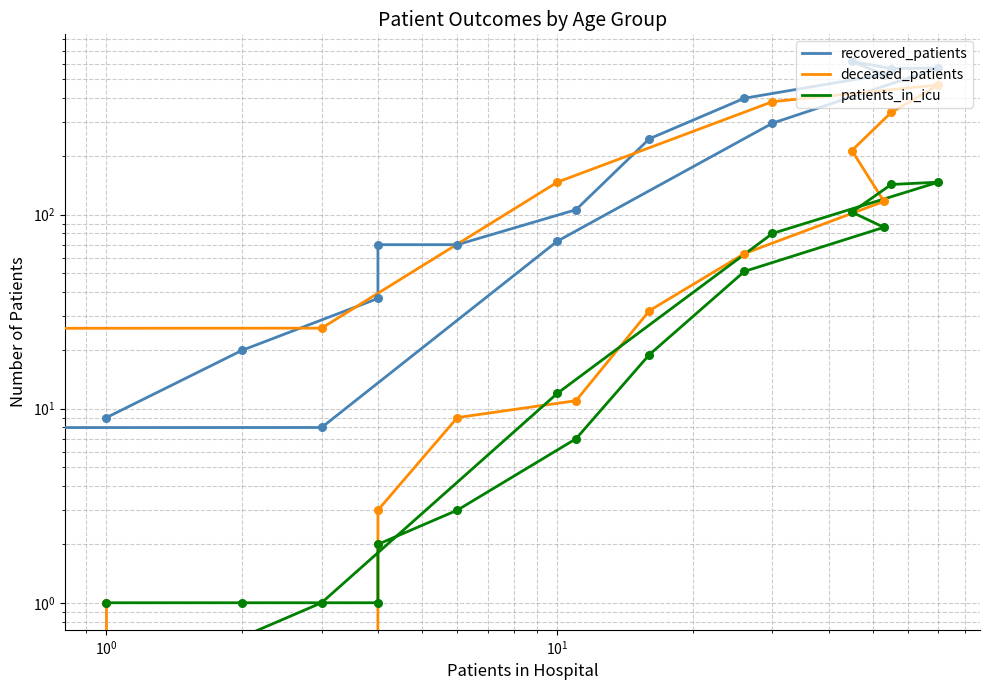

Which series has the largest total across all categories?

recovered_patients